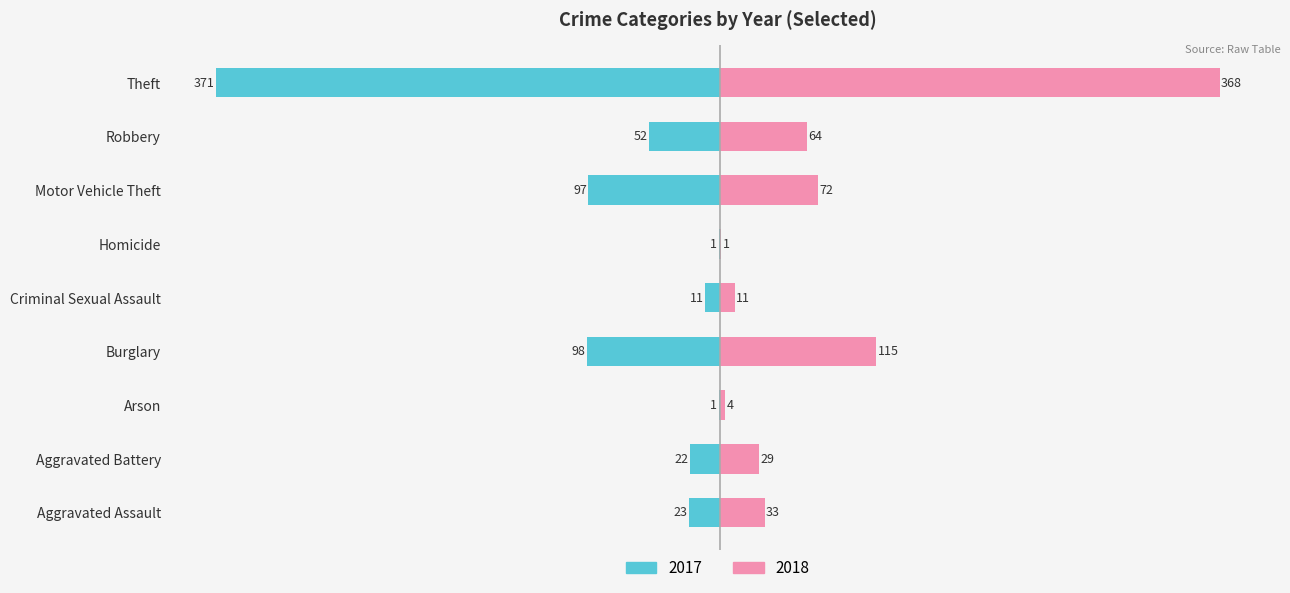

Are the bars grouped side by side (vs. stacked)?

Yes